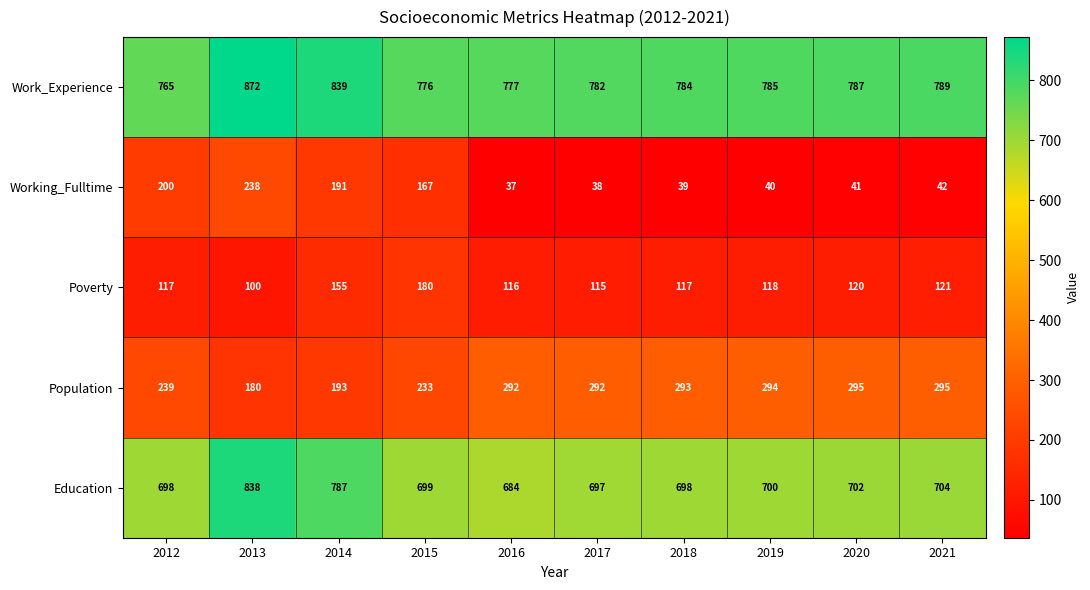

How many series are shown in this chart?

5